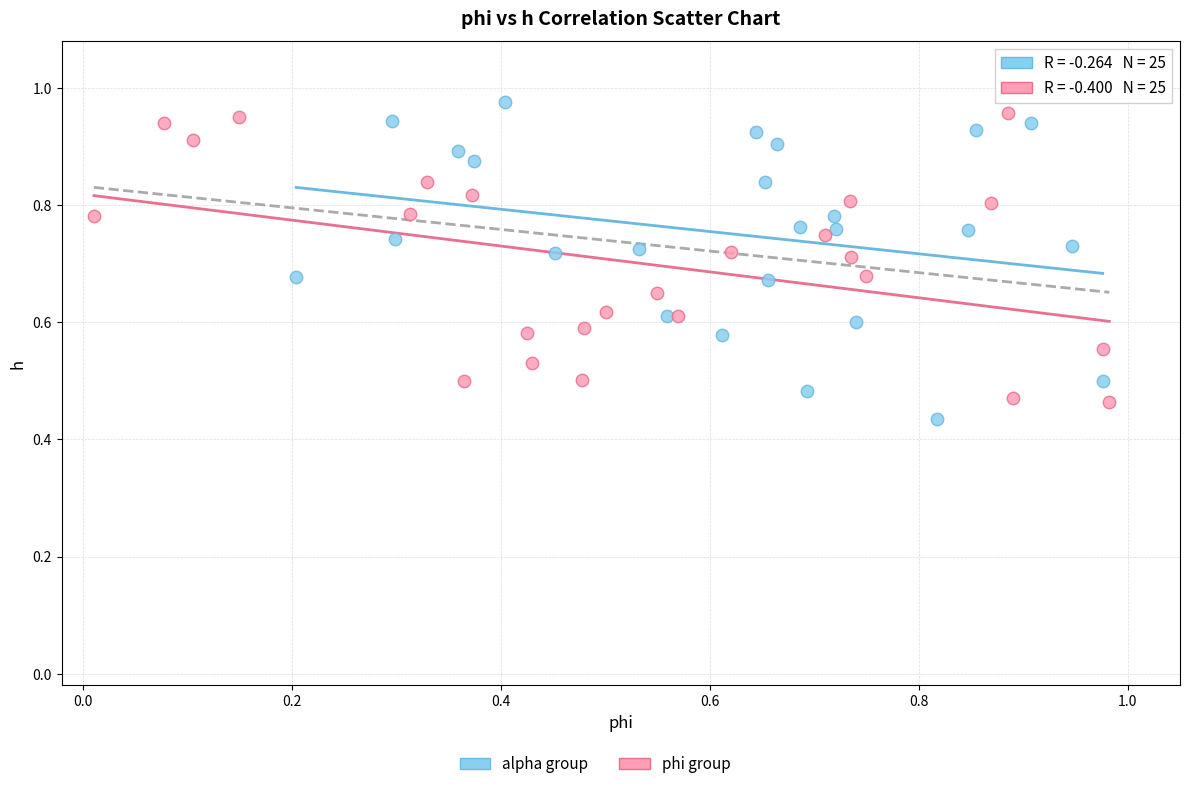

Which series reaches the maximum Y coordinate?

alpha group